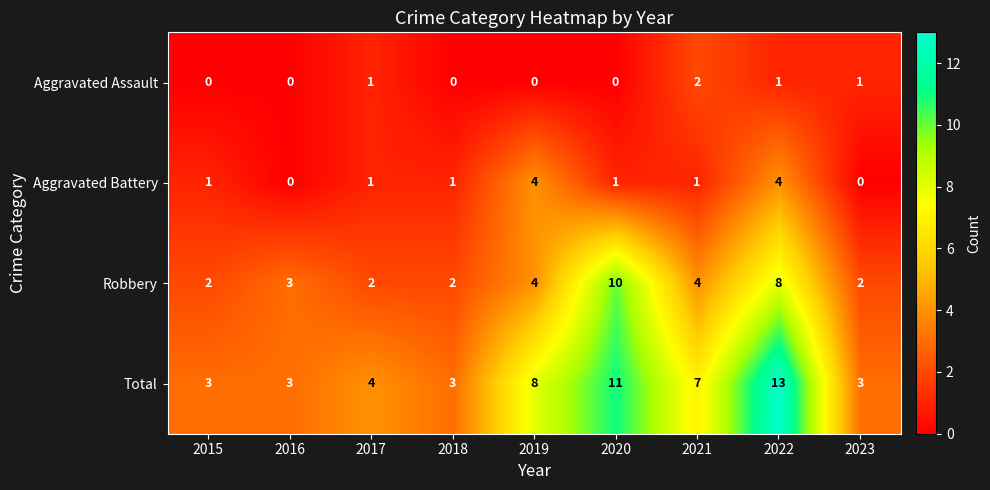

What is the sum of all Total values?

55